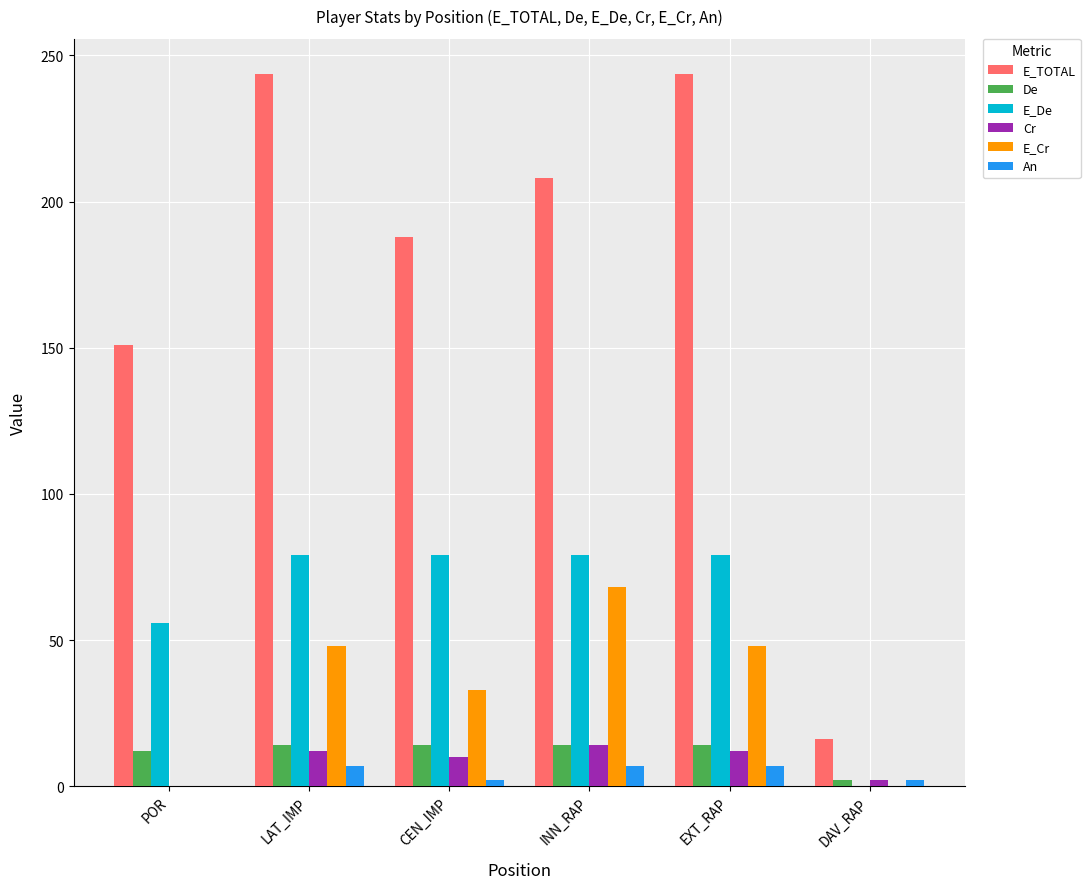

Count the number of data series in this chart.

6